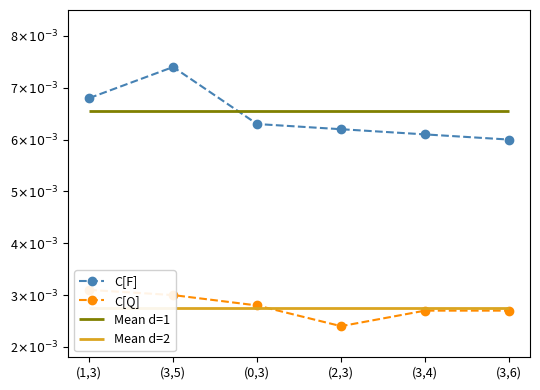

What is the label of the 6th point from the right?

(1,3)